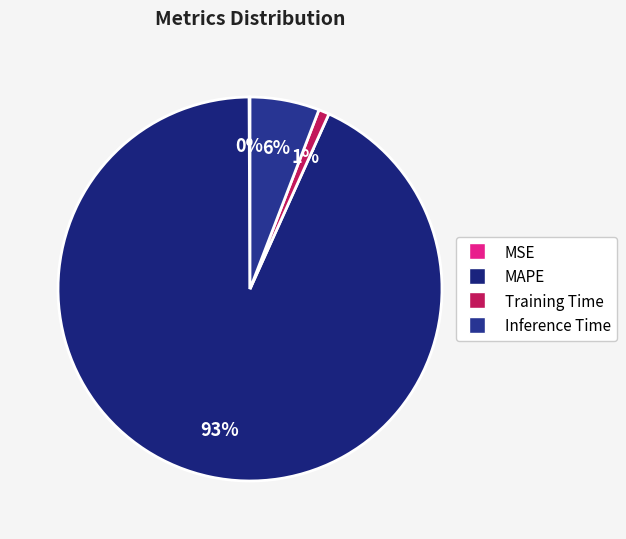

Is it true that Training Time is 11% of the pie?

False